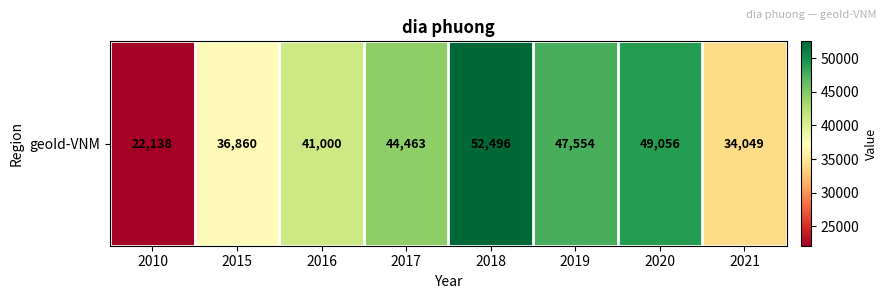

What is the average value?

40952